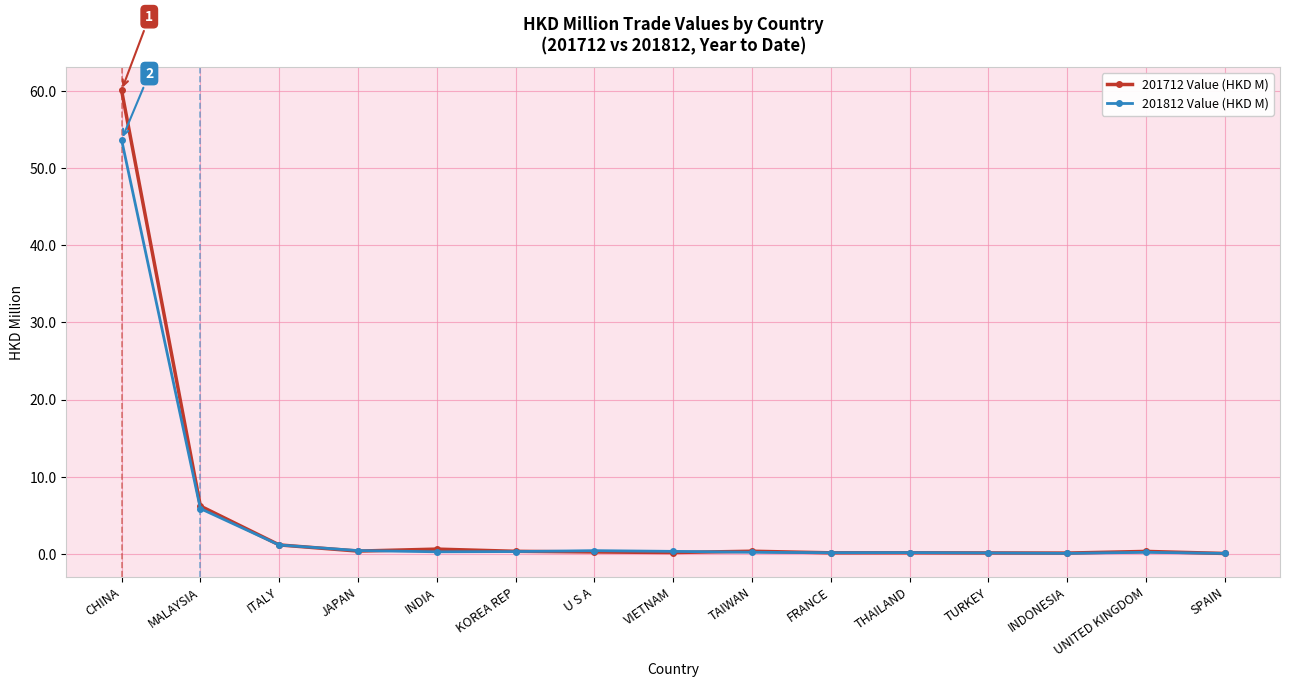

At which category does the chart reach its peak across all series?

CHINA